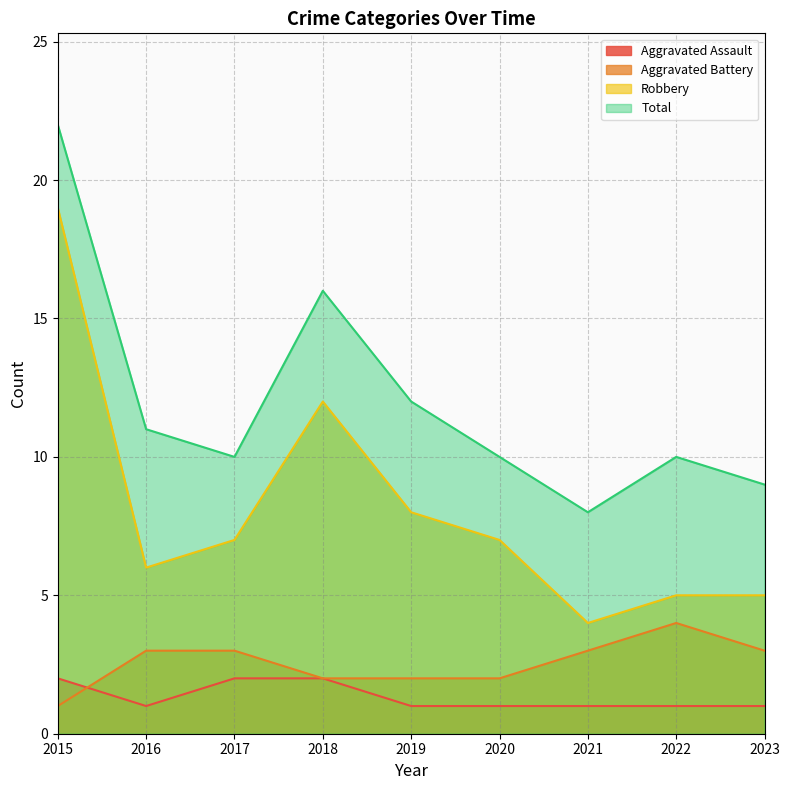

Reading right to left, list all the values displayed in this chart.

Aggravated Assault: 2023=1	2022=1	2021=1	2020=1	2019=1	2018=2	2017=2	2016=1	2015=2
Aggravated Battery: 2023=3	2022=4	2021=3	2020=2	2019=2	2018=2	2017=3	2016=3	2015=1
Robbery: 2023=5	2022=5	2021=4	2020=7	2019=8	2018=12	2017=7	2016=6	2015=19
Total: 2023=9	2022=10	2021=8	2020=10	2019=12	2018=16	2017=10	2016=11	2015=22